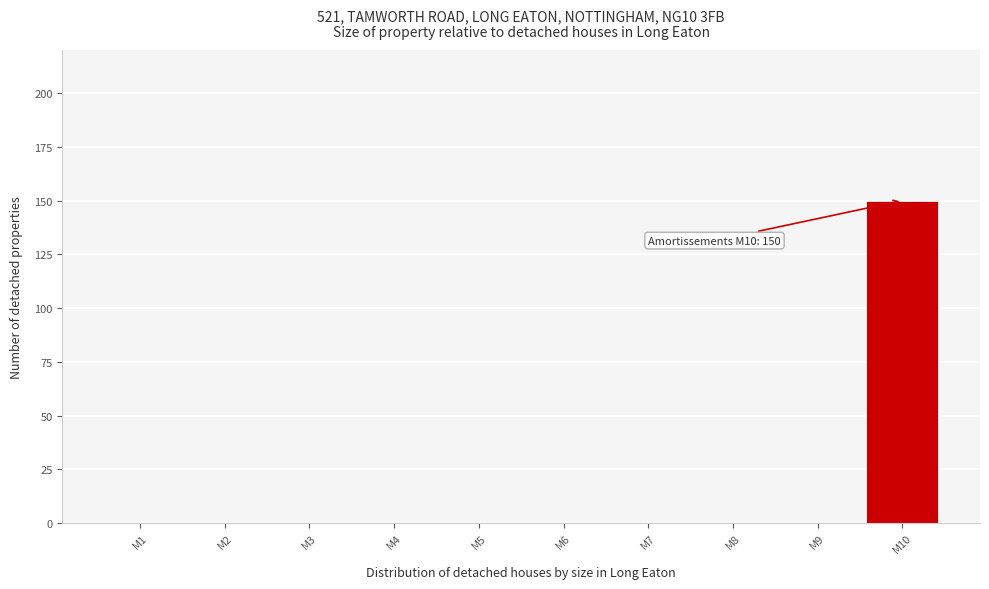

Reading left to right, transcribe all the data shown in this chart.

M1=0	M2=0	M3=0	M4=0	M5=0	M6=0	M7=0	M8=0	M9=0	M10=150